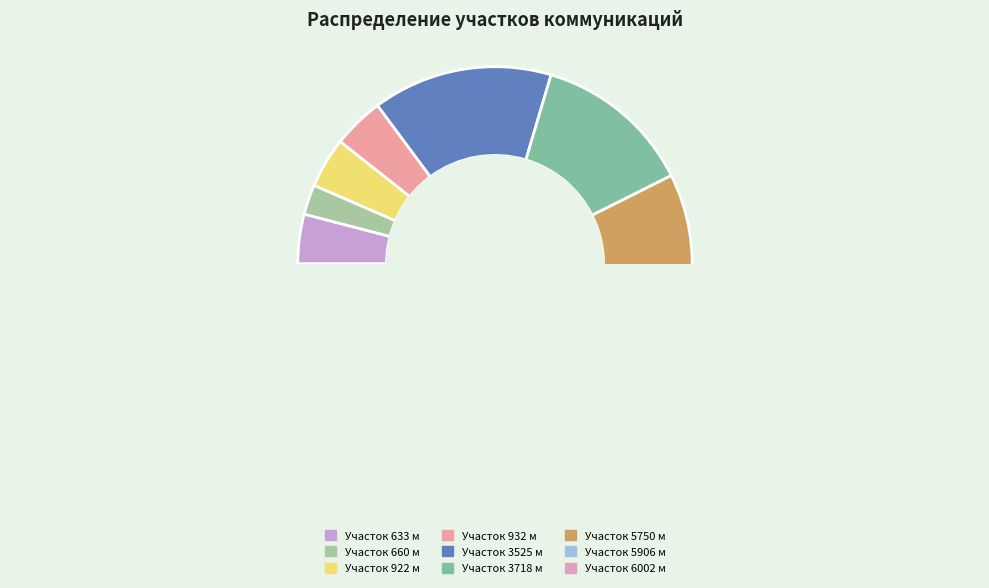

Which has a higher value, 3718 or 932?

3718